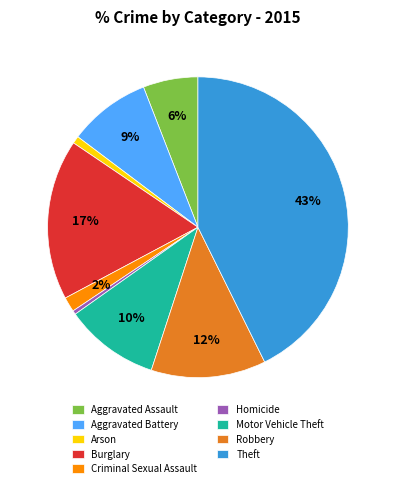

To the nearest percent, what portion does Aggravated Assault represent?

6%